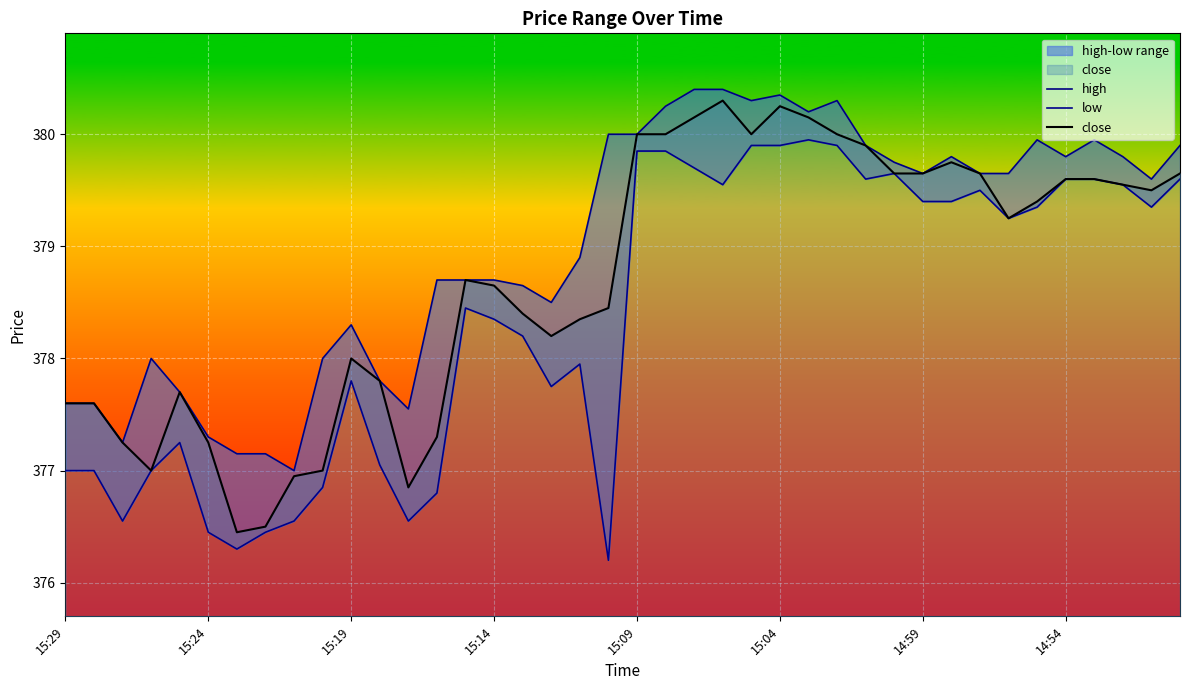

List the series in order of their peak value, highest first.

high, close, low